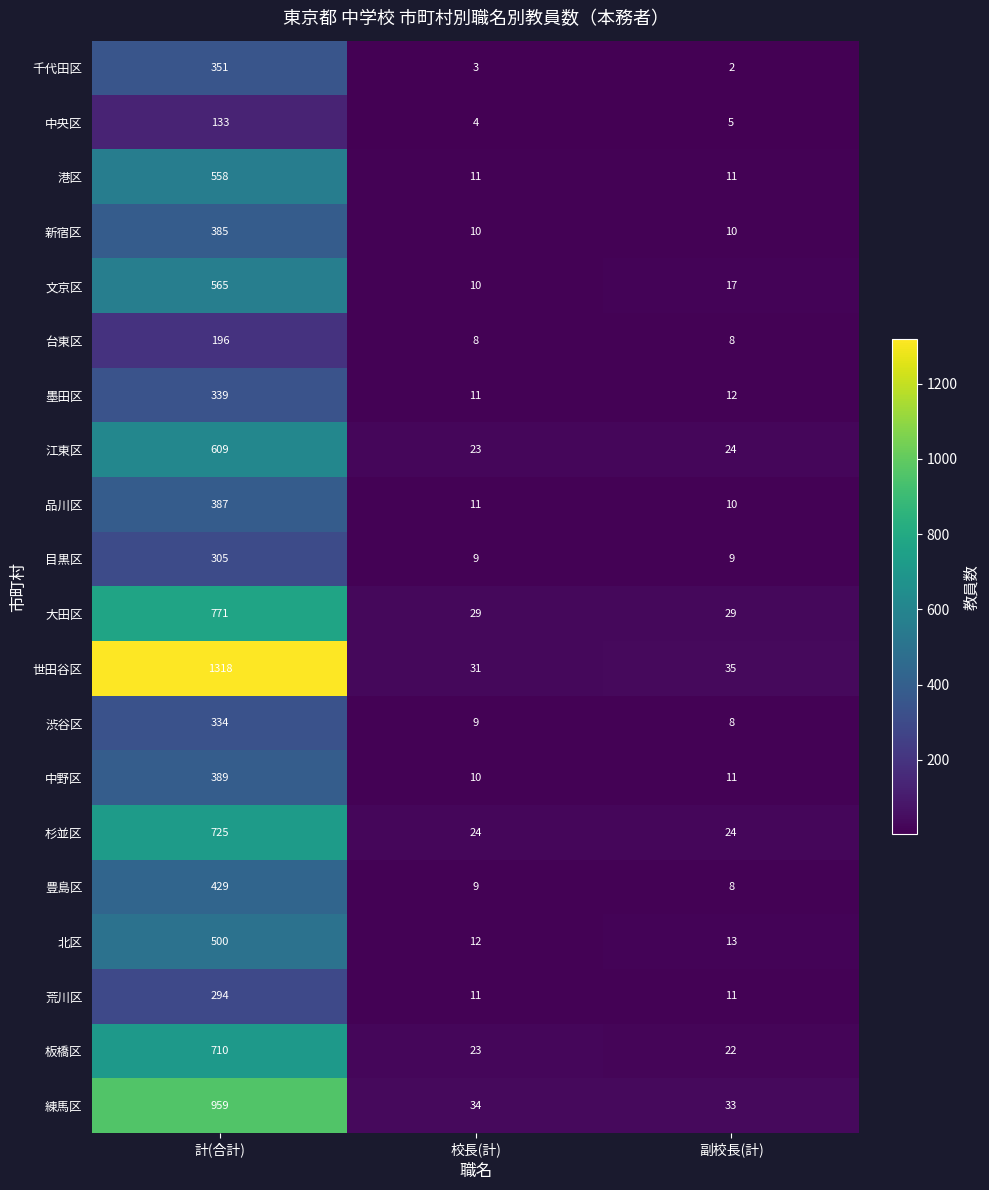

True or false: 渋谷区 has a value of 334 at 計(合計).

True